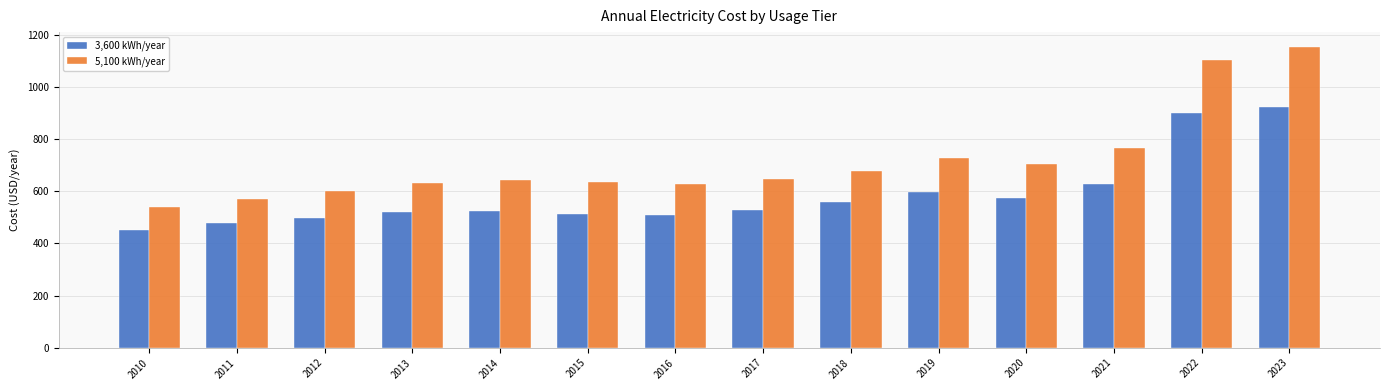

What are all the series names shown in the legend?

3,600 kWh/year, 5,100 kWh/year